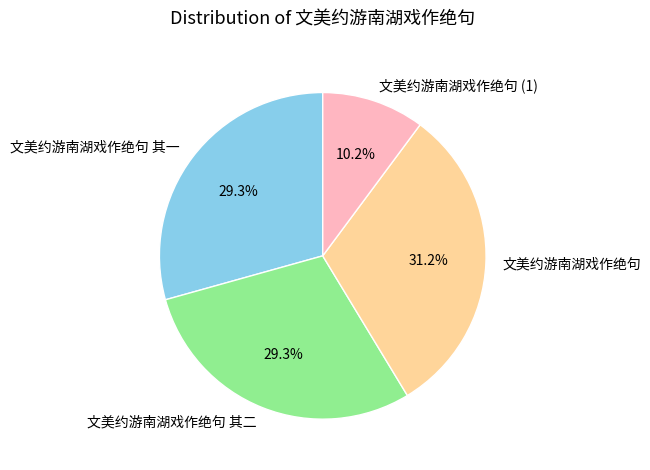

What is the largest slice in the pie chart?

文美约游南湖戏作绝句